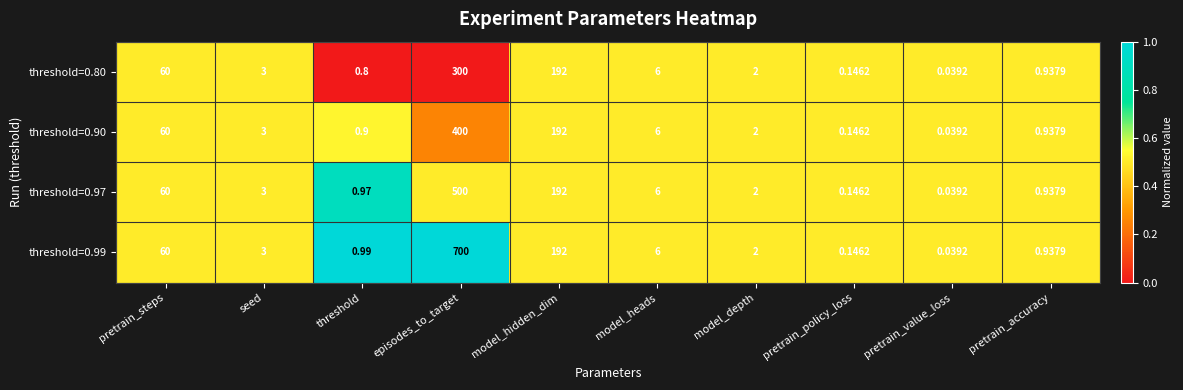

At which label does threshold=0.97 reach its peak?

episodes_to_target